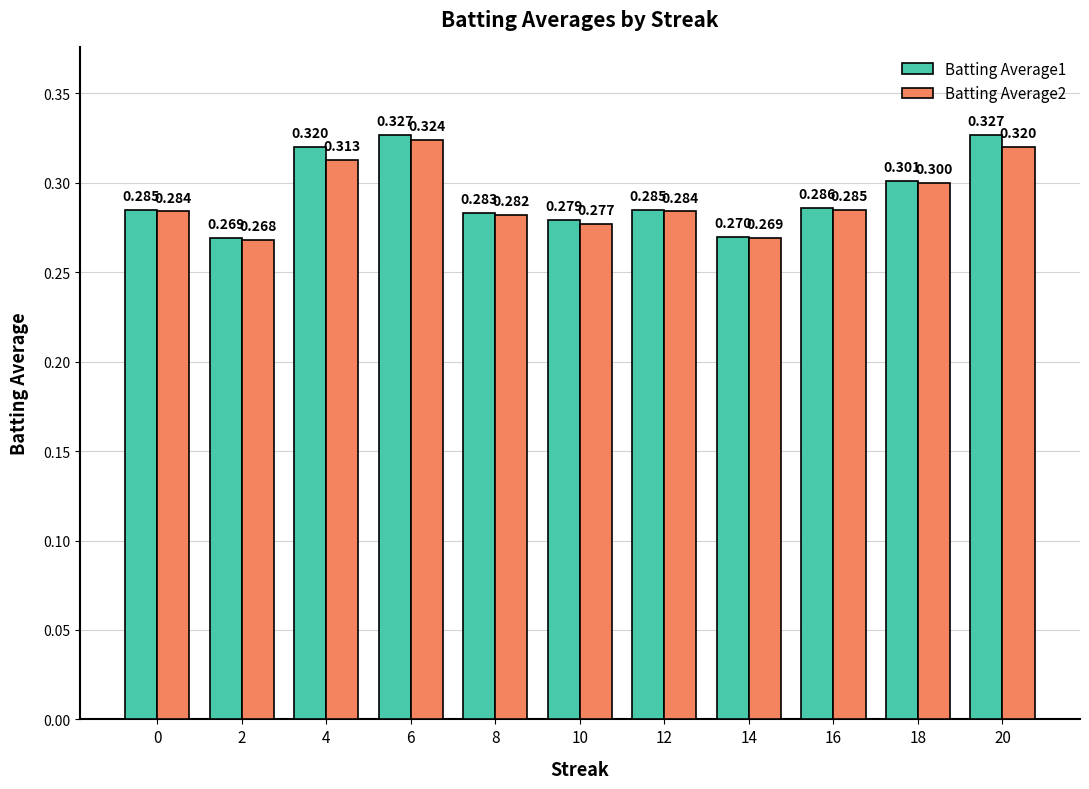

What is the value of the Batting Average1 bar at the 3rd from the left?

0.3